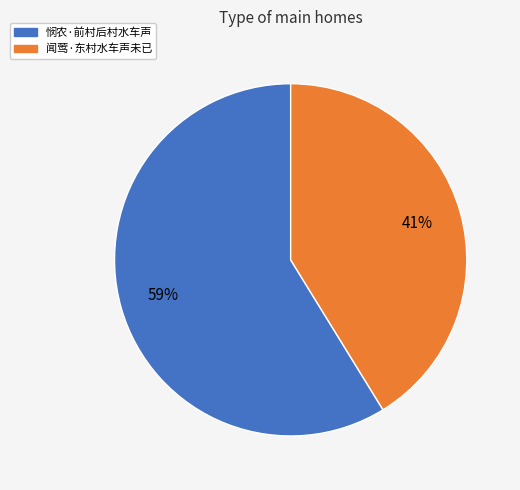

How many slices are in this pie chart?

2